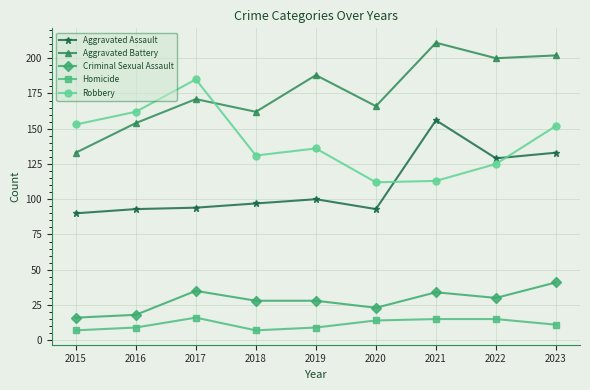

What is the difference between the highest and lowest values at 2021?

196